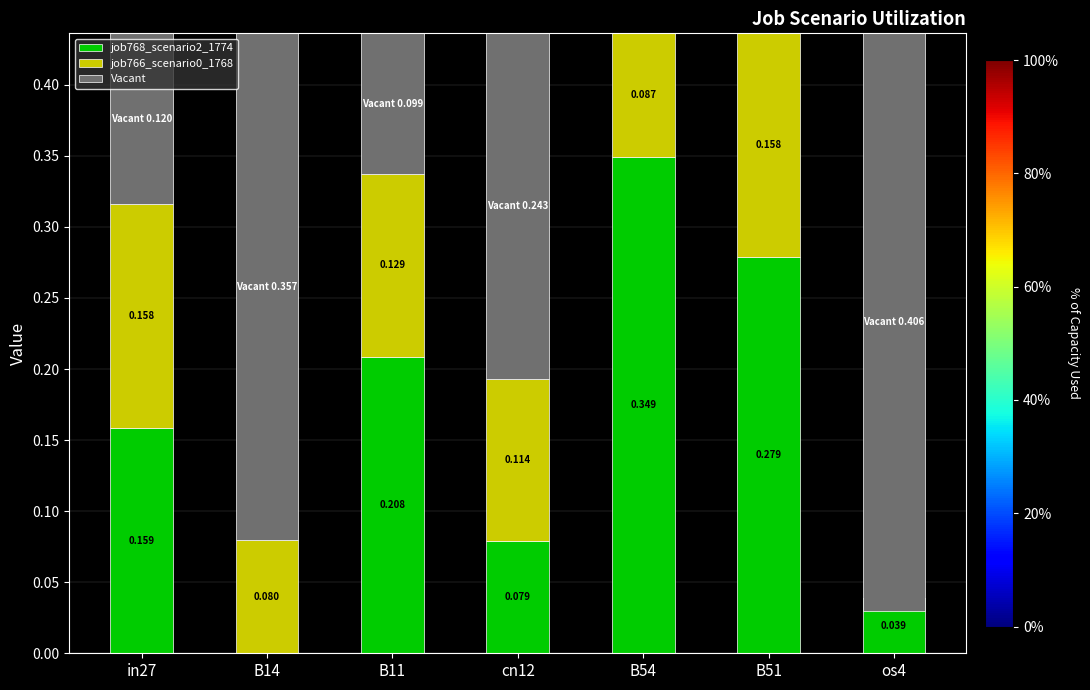

Are the bars horizontal?

No